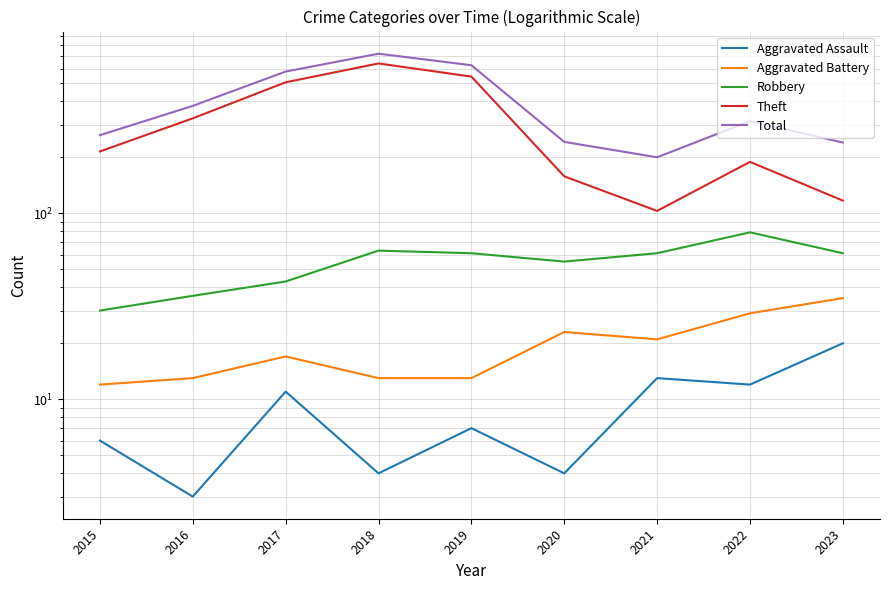

At which category does Total reach its first local valley?

2021